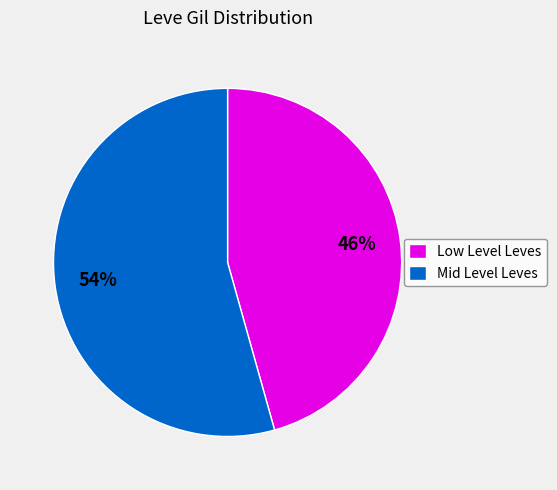

Combined, do Mid Level Leves and Low Level Leves account for over 50%?

Yes